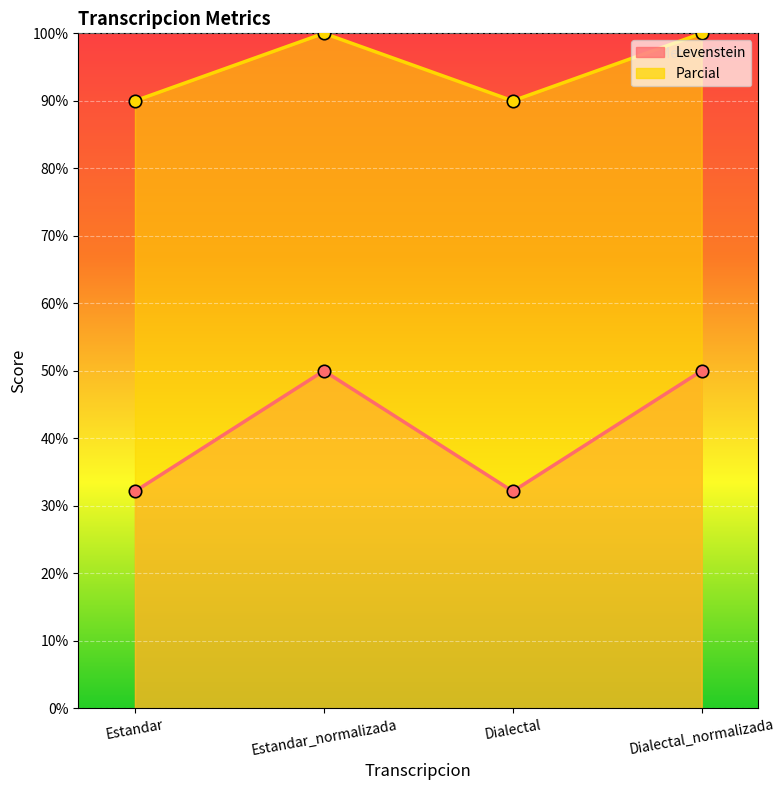

What are all the series names shown in the legend?

Levenstein, Parcial